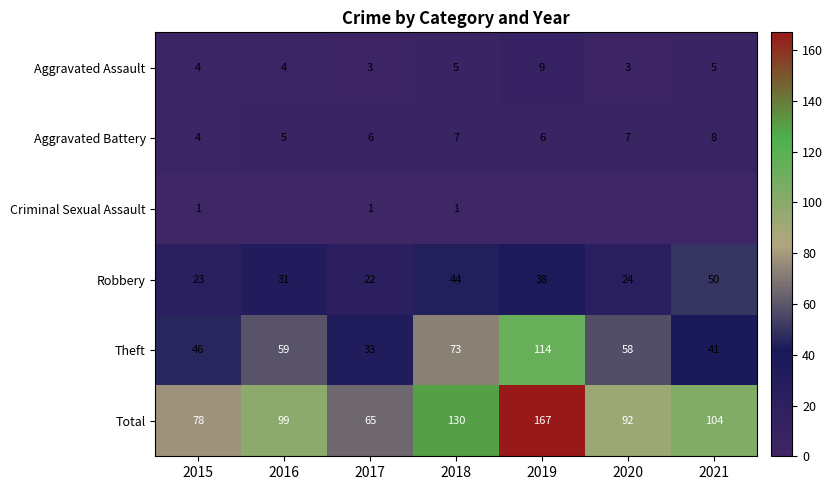

What is the approximate value of Theft at 2018?

73